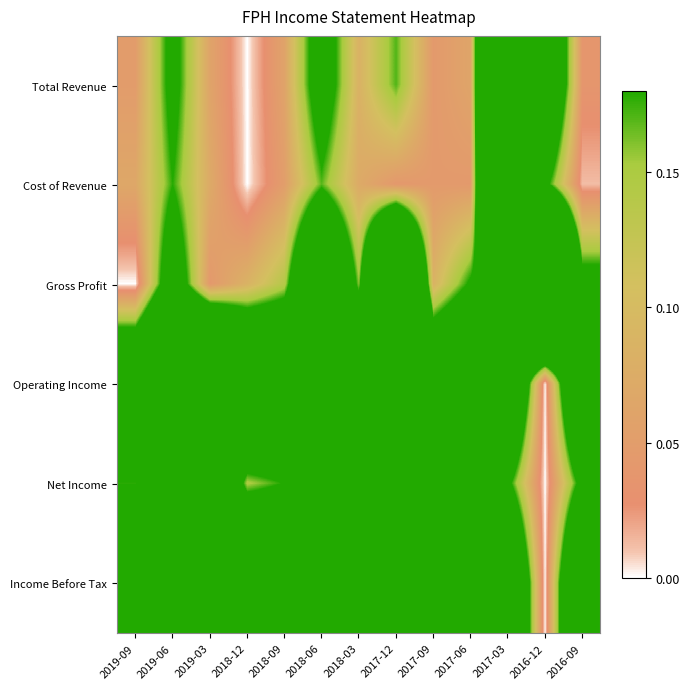

At which category is the sum across all series the highest?

2017-12